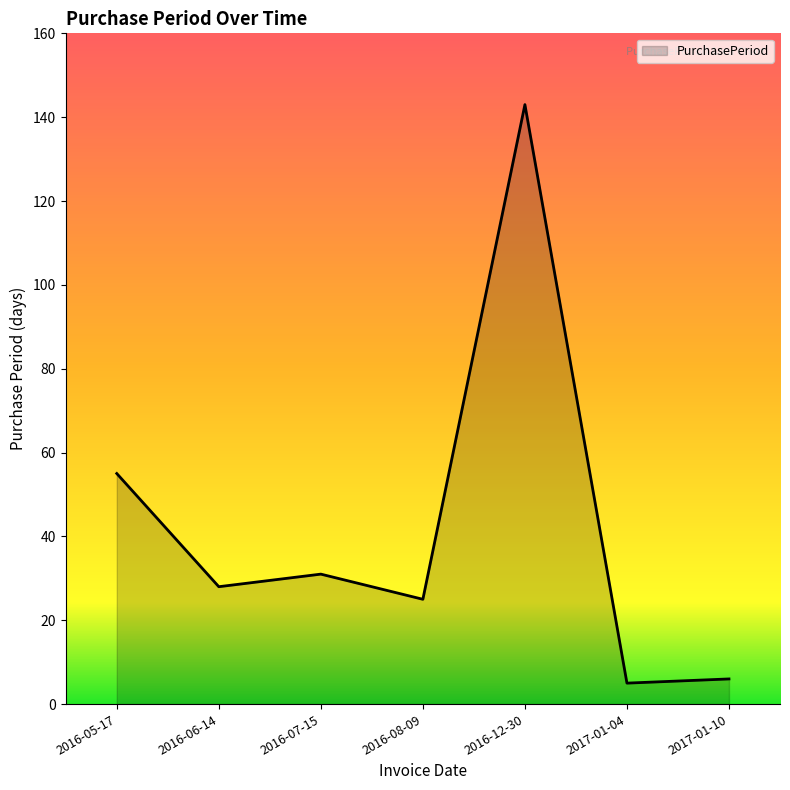

Is it true that the value at 2017-01-04 is 5?

True